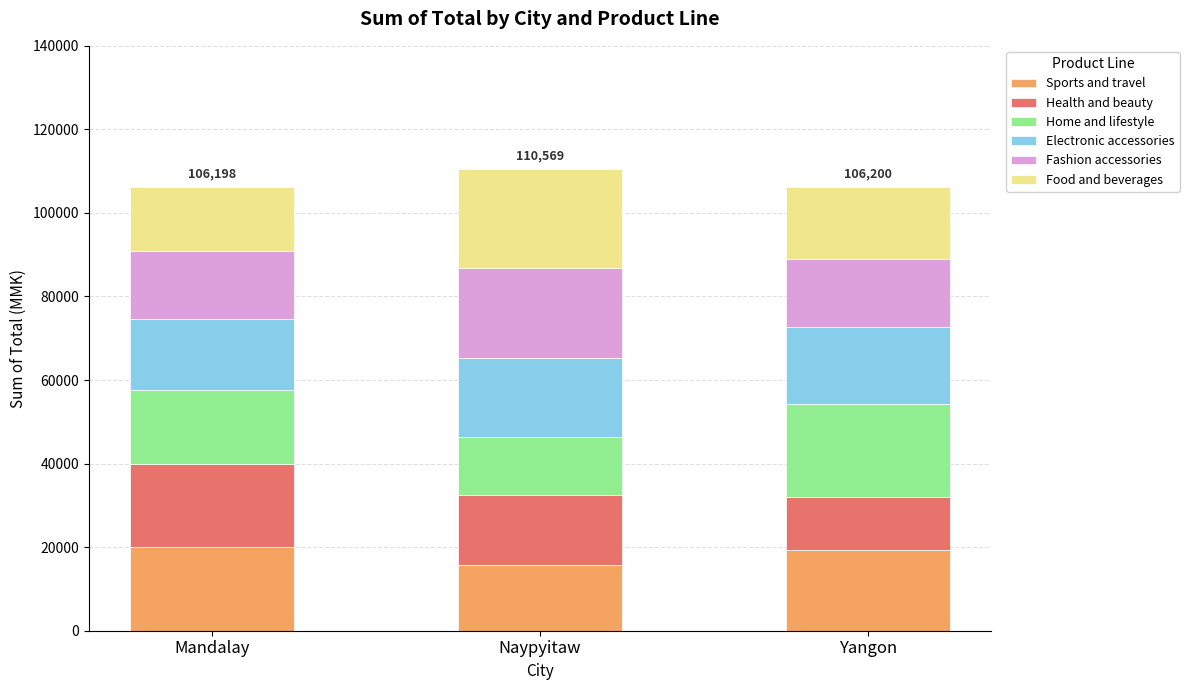

What is the minimum value for Sports and travel?

15761.9